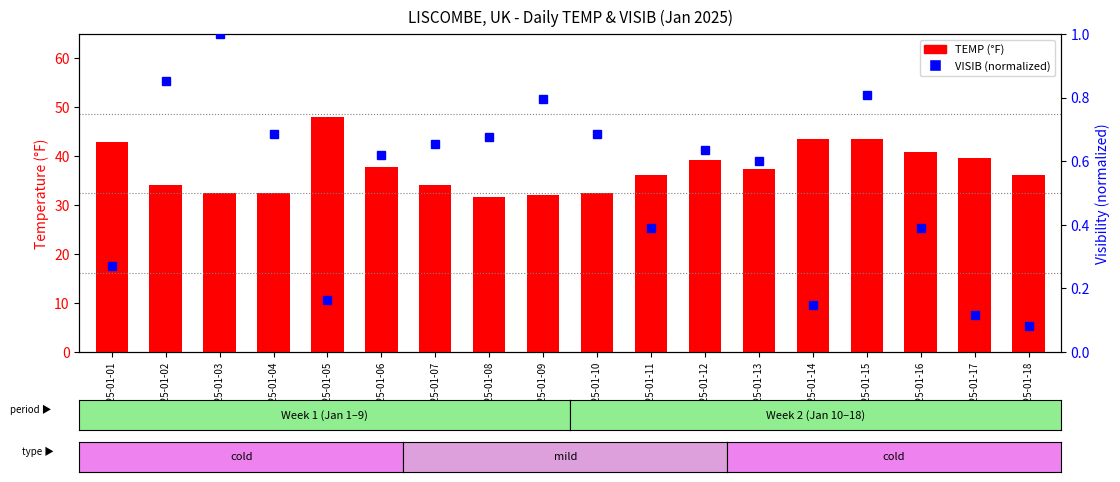

At how many categories does at least one series exceed 26?

18